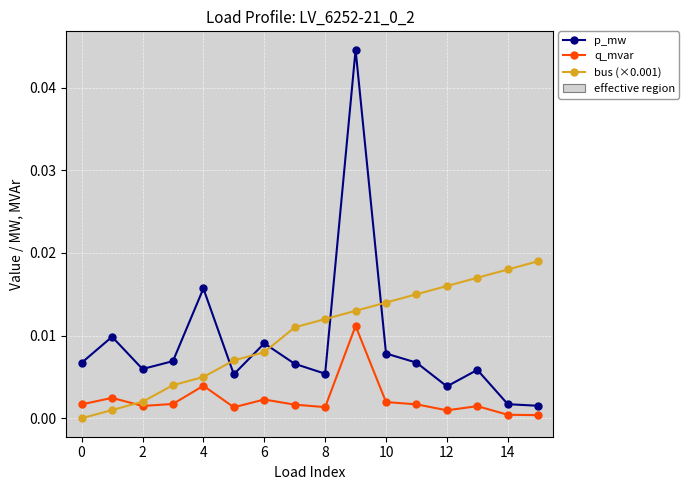

True or false: bus (×0.001) has more than 1 points higher than both neighbors.

False